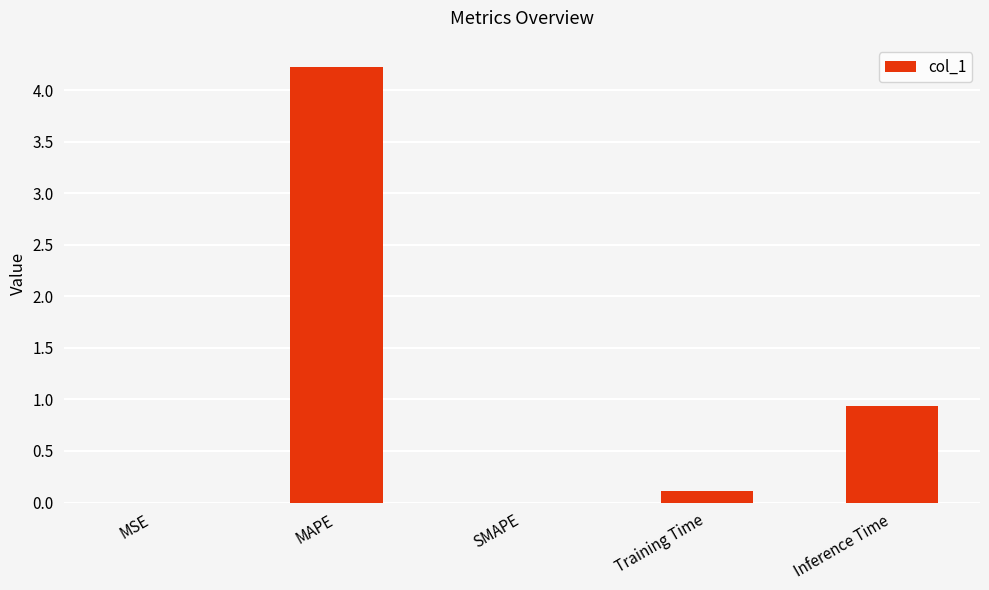

The value at Inference Time is 1.4. True or false?

False